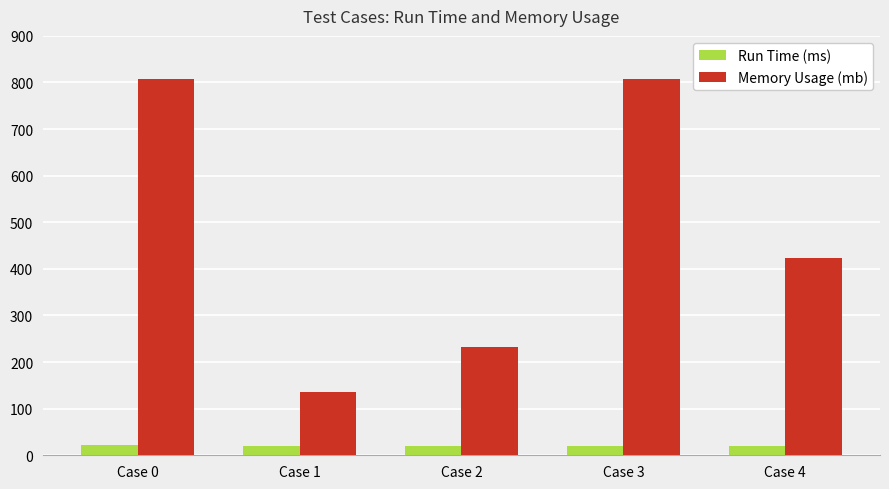

What is the average value of the Run Time (ms) series?

20.8